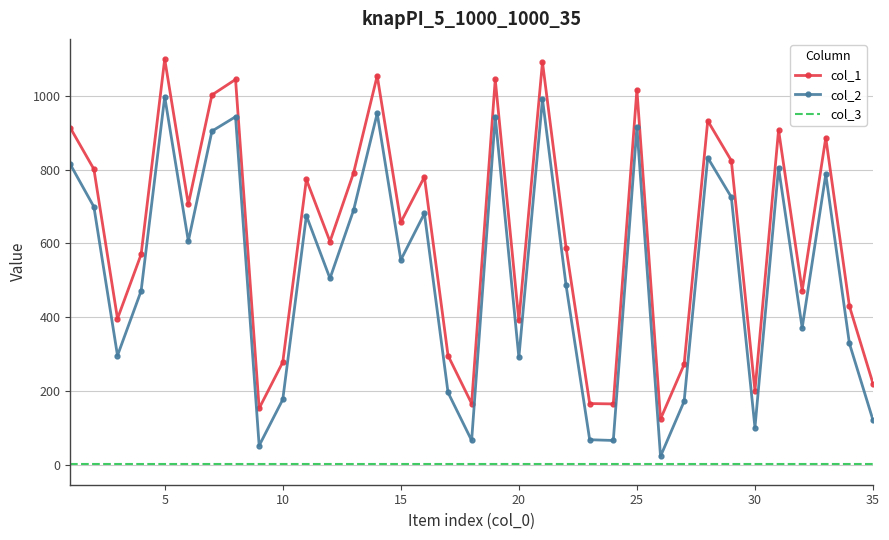

True or false: col_1 and col_2 intersect in this chart.

False